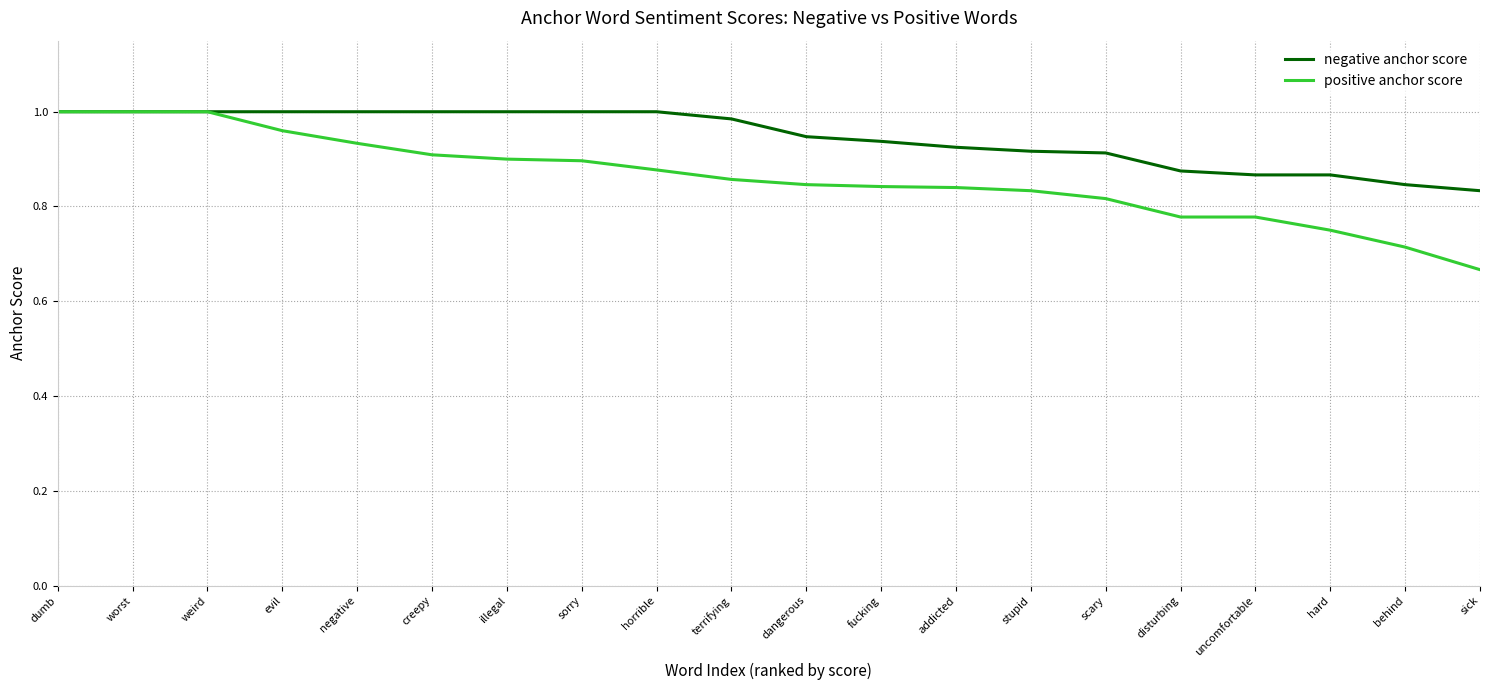

What is the difference between the highest and lowest values at disturbing?

0.1